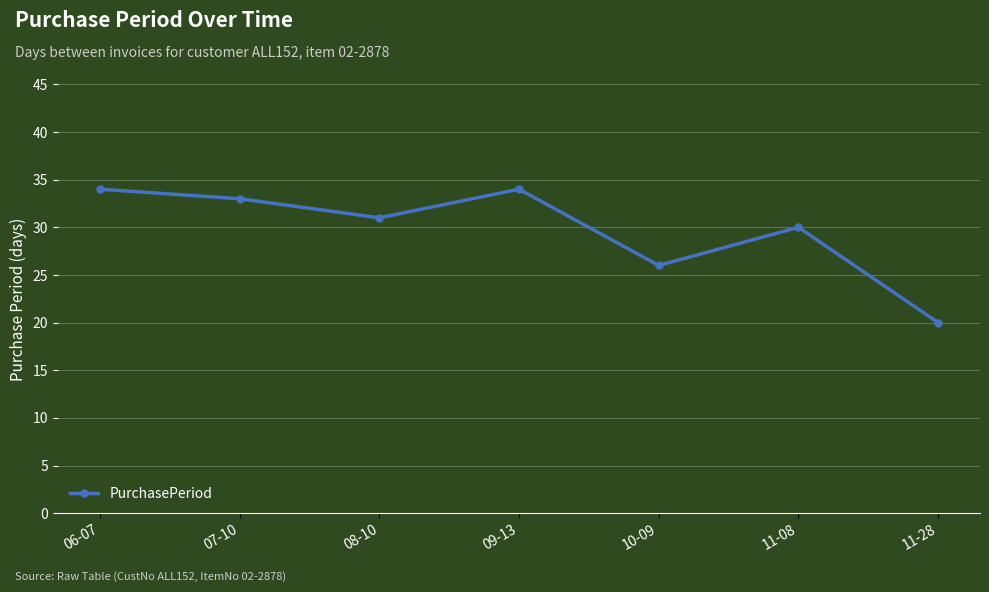

The value at 09-13 is 34. True or false?

True